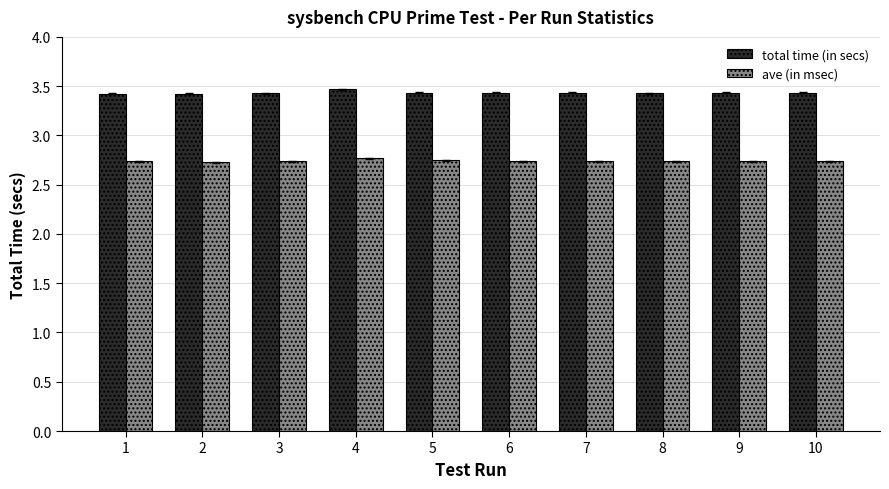

Count the total time (in secs) values in the range 3 to 4.

10